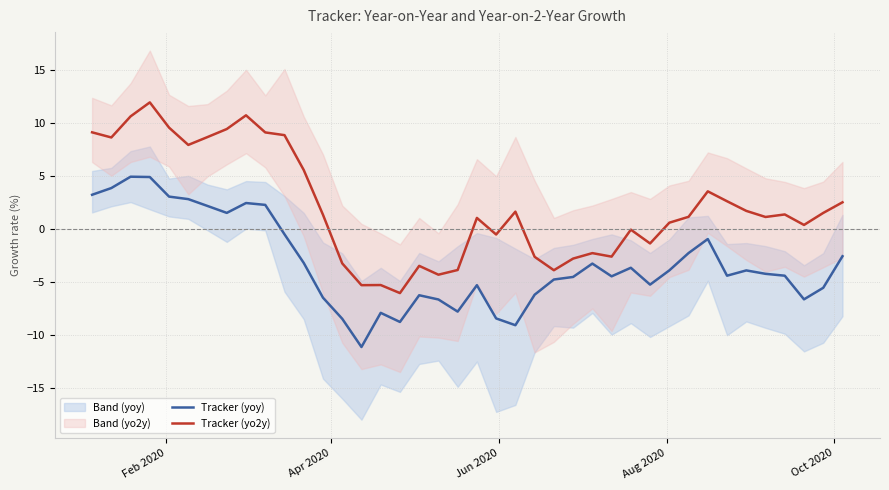

What is the average value of the Tracker (yo2y) series?

2.1